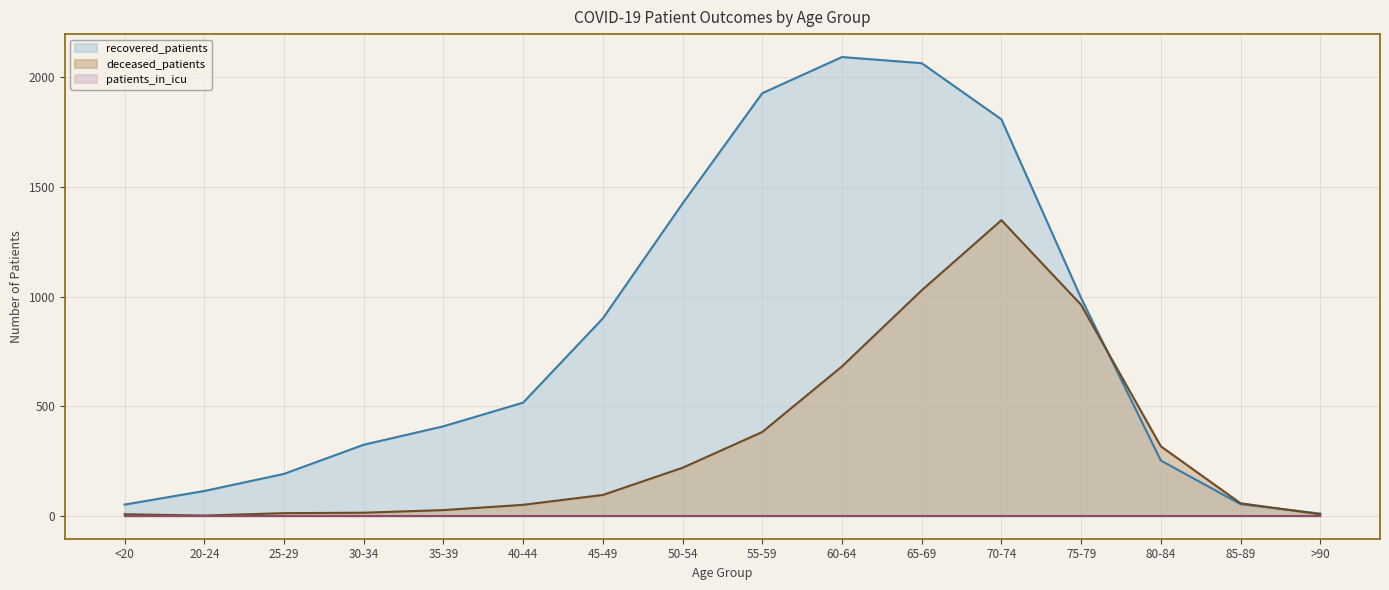

At which category does recovered_patients reach its first local peak?

60-64